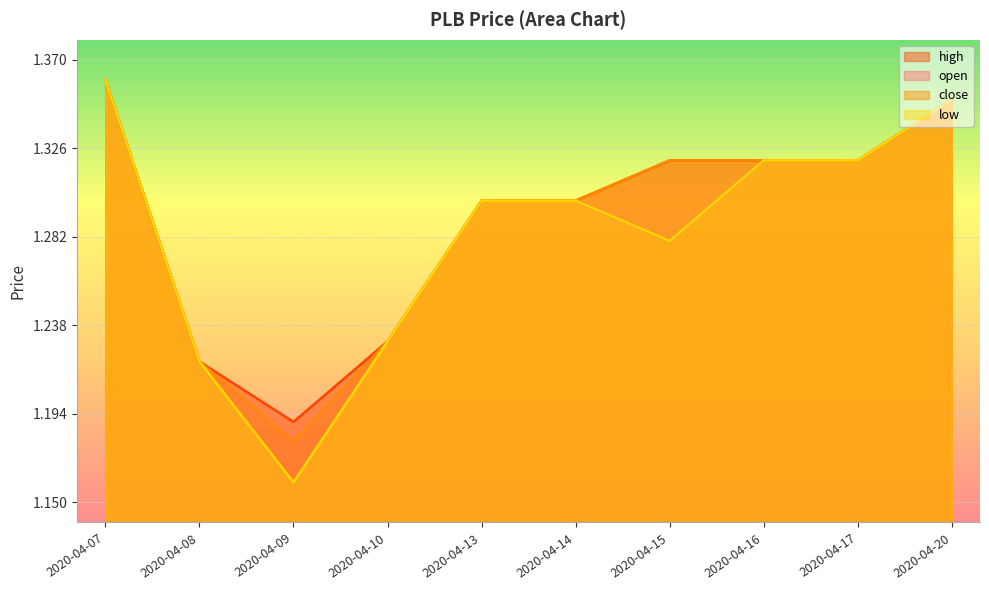

Is the value of high at 2020-04-13 greater than the value of open at 2020-04-15?

Yes